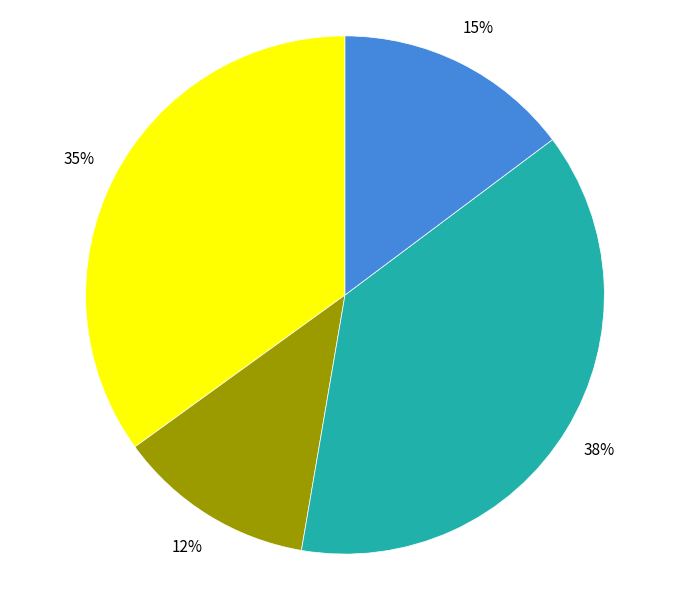

How many segments does this pie chart have?

4